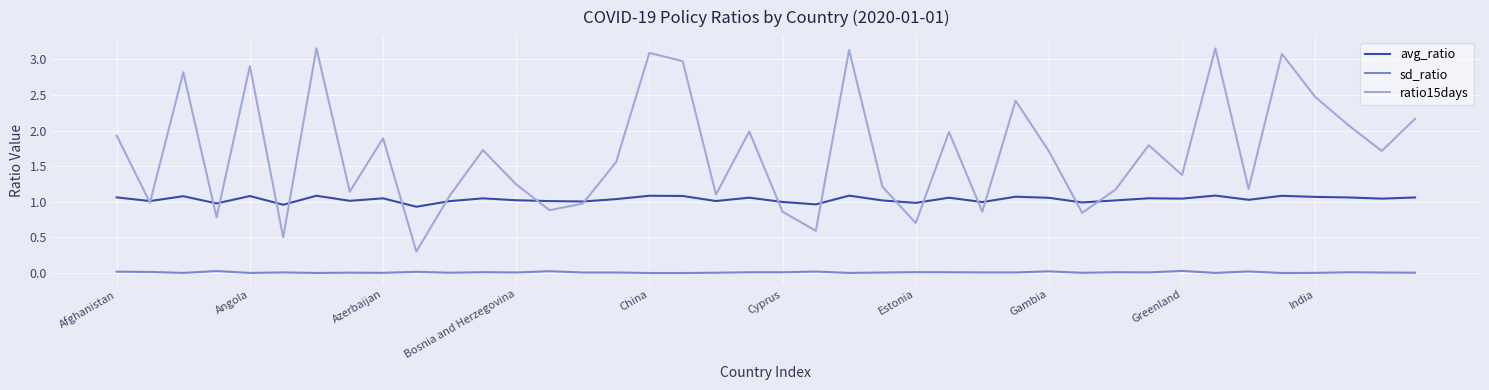

True or false: ratio15days and sd_ratio intersect in this chart.

False